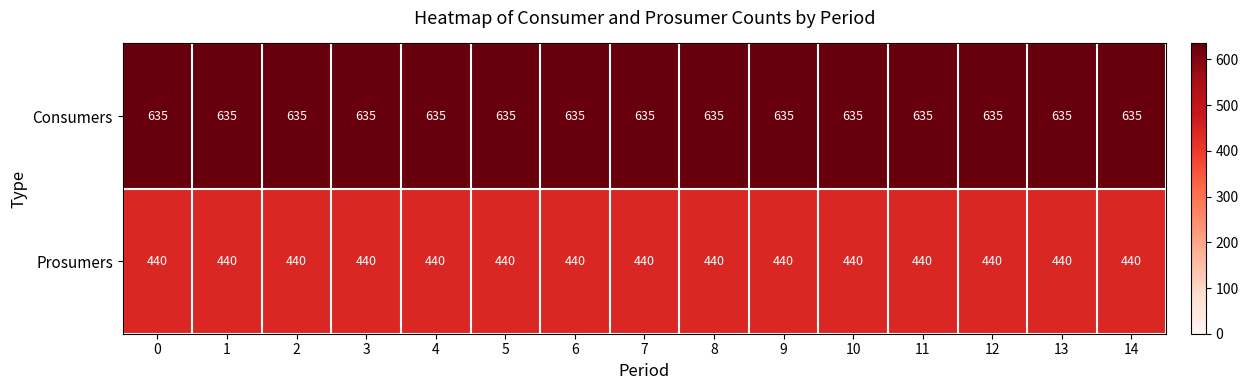

How many series are shown in this chart?

2